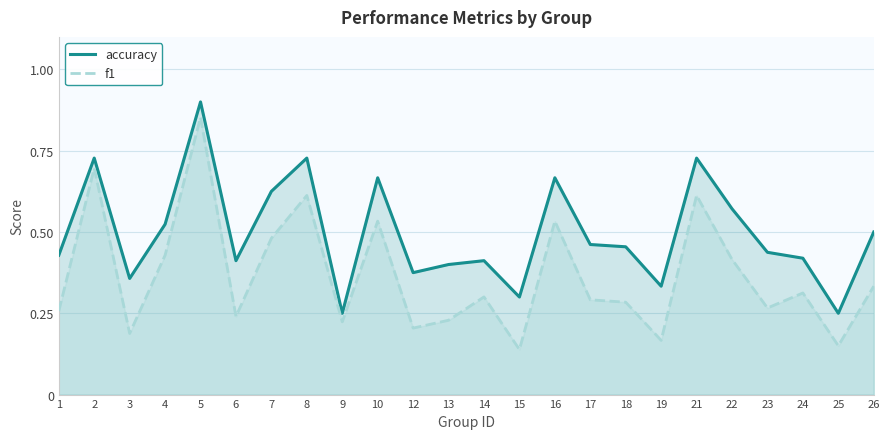

Reading right to left, what are all the values shown in this chart?

accuracy: 0.5	0.2	0.4	0.4	0.6	0.7	0.3	0.5	0.5	0.7	0.3	0.4	0.4	0.4	0.7	0.2	0.7	0.6	0.4	0.9	0.5	0.4	0.7	0.4
f1: 0.3	0.1	0.3	0.3	0.4	0.6	0.2	0.3	0.3	0.5	0.1	0.3	0.2	0.2	0.5	0.2	0.6	0.5	0.2	0.9	0.4	0.2	0.7	0.3